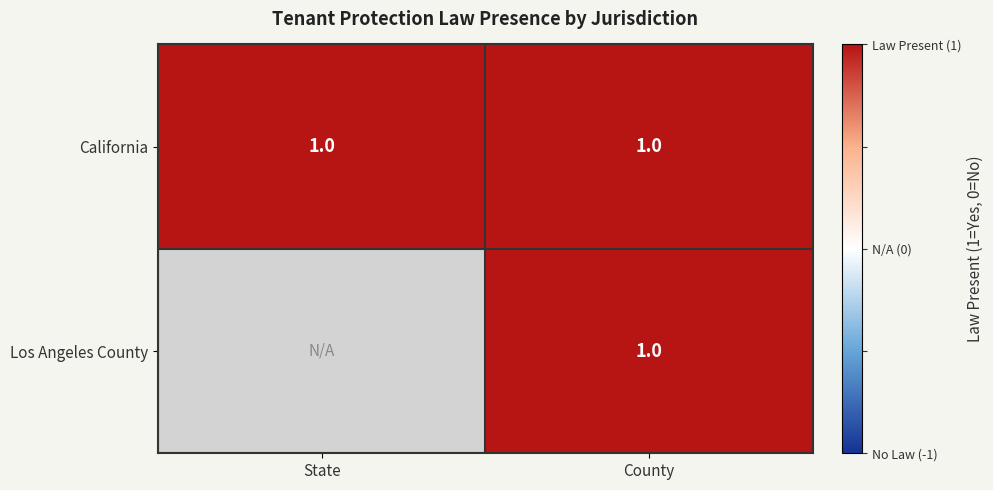

Which series has the largest total across all categories?

California